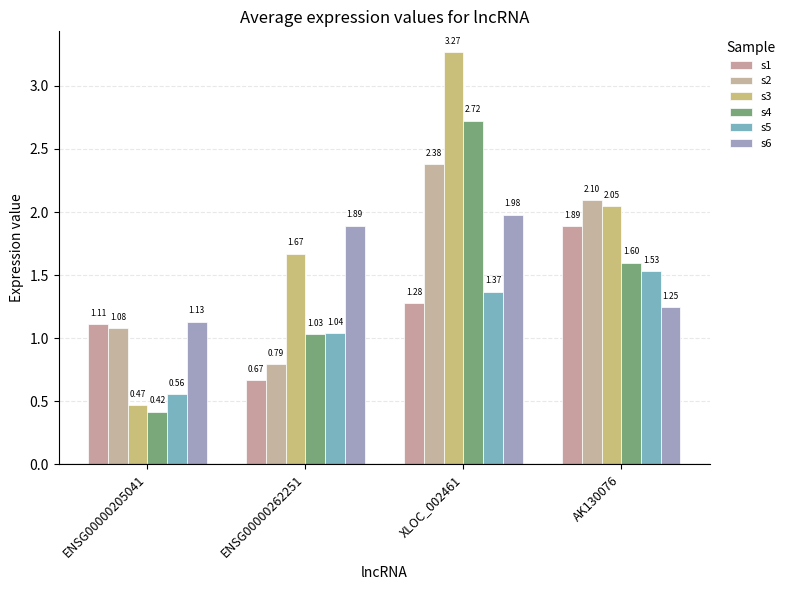

Reading left to right, list all the values displayed in this chart.

s1: ENSG00000205041=1.1	ENSG00000262251=0.7	XLOC_002461=1.3	AK130076=1.9
s2: ENSG00000205041=1.1	ENSG00000262251=0.8	XLOC_002461=2.4	AK130076=2.1
s3: ENSG00000205041=0.5	ENSG00000262251=1.7	XLOC_002461=3.3	AK130076=2.0
s4: ENSG00000205041=0.4	ENSG00000262251=1.0	XLOC_002461=2.7	AK130076=1.6
s5: ENSG00000205041=0.6	ENSG00000262251=1.0	XLOC_002461=1.4	AK130076=1.5
s6: ENSG00000205041=1.1	ENSG00000262251=1.9	XLOC_002461=2.0	AK130076=1.2